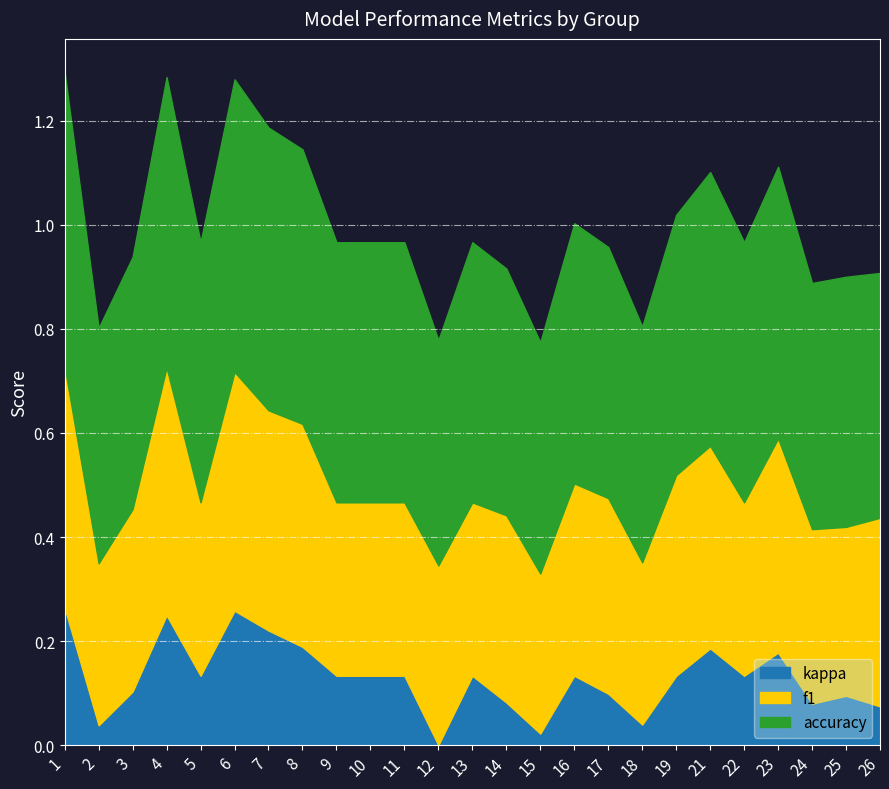

Is it true that kappa equals 0.2 at 3?

False